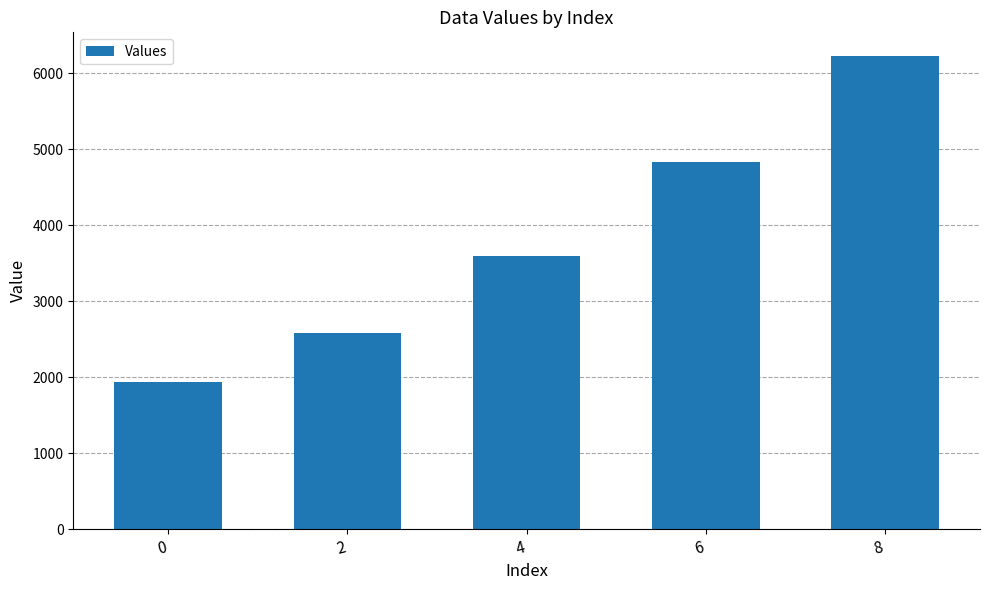

Are the bars grouped side by side (vs. stacked)?

No